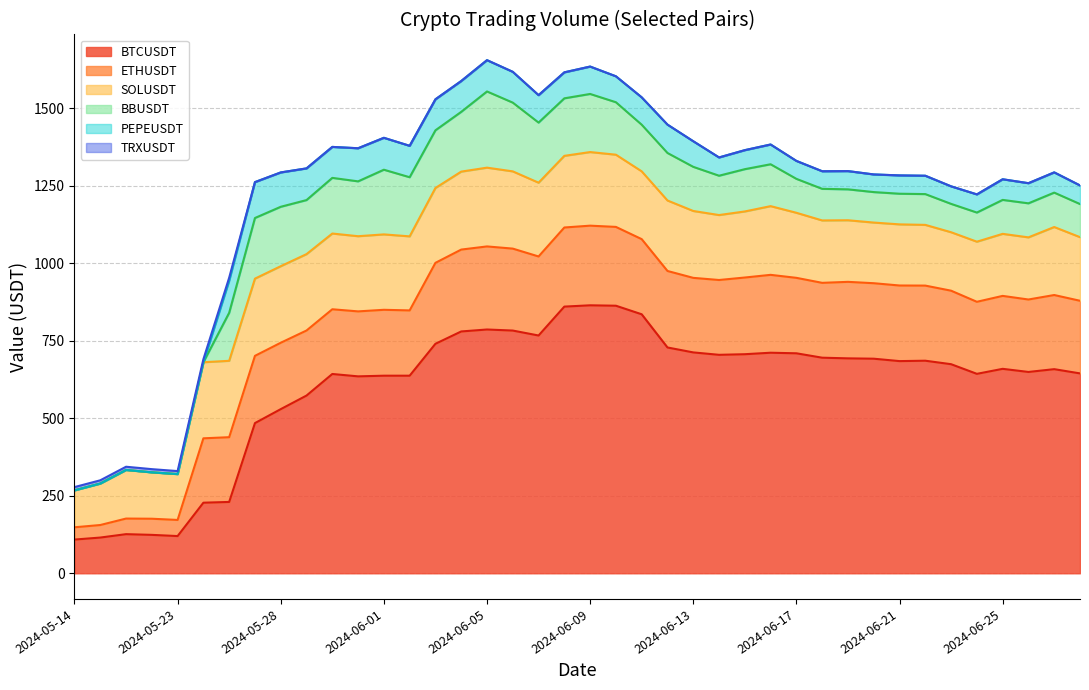

How many lines are shown in the chart?

6